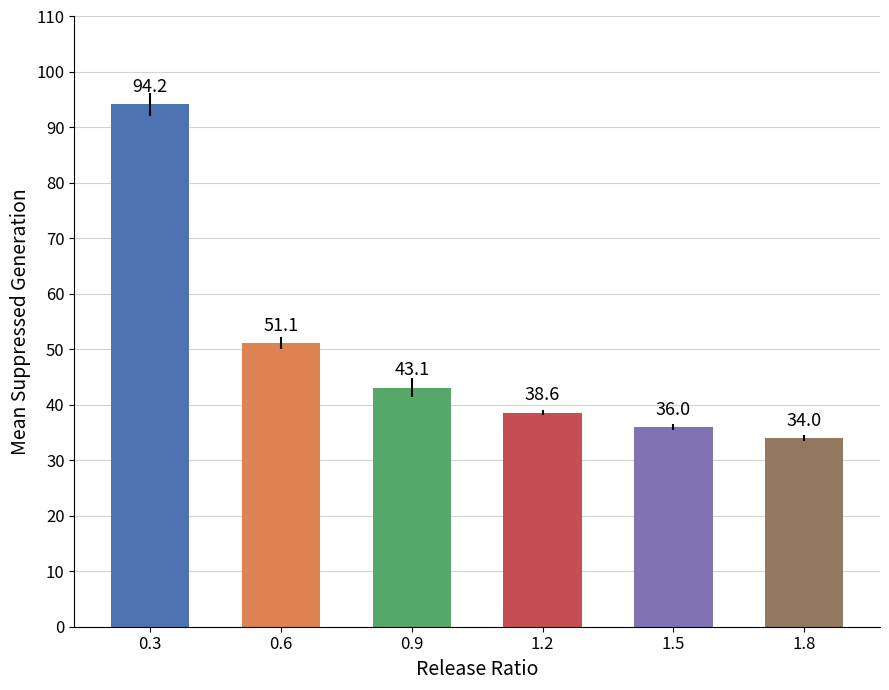

What is the maximum value shown in the chart?

94.2